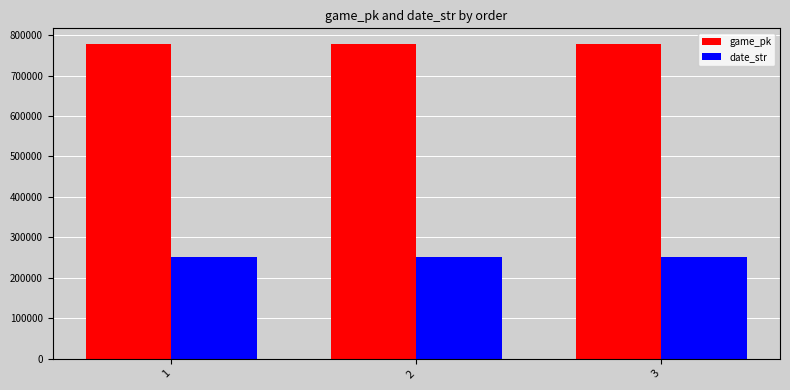

Where does the date_str series first go above 250603?

1